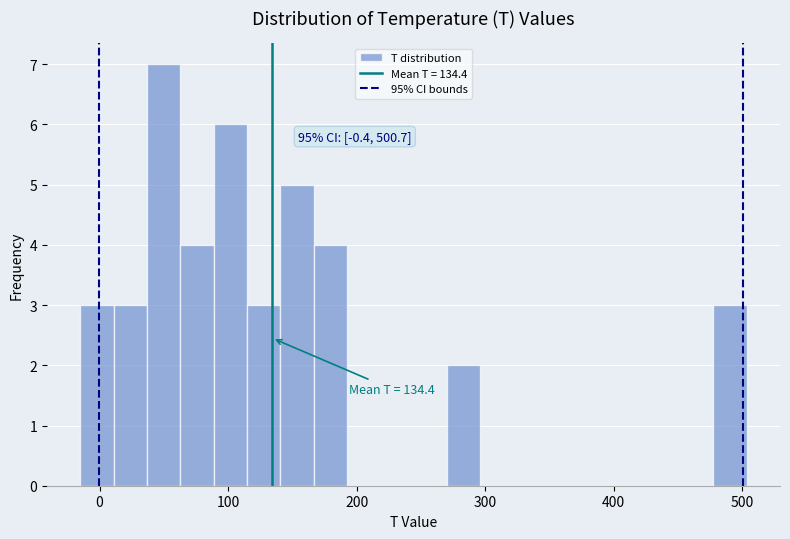

Read against the x-axis, roughly where is the centre of the tallest bar?

50